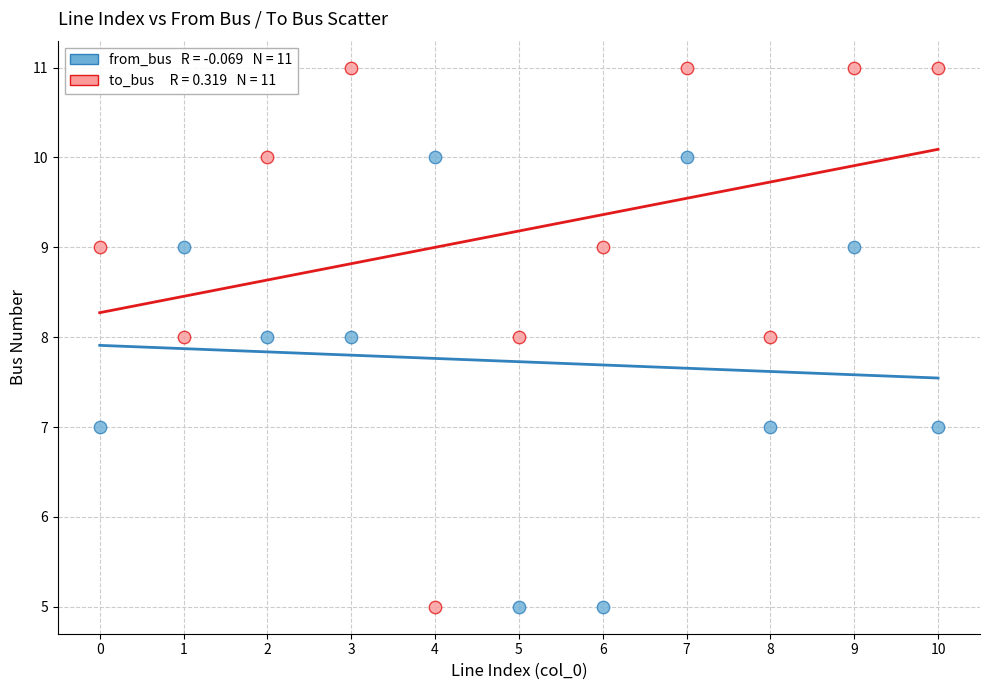

Across all data points, what is the range of Y values (max minus min)?

6